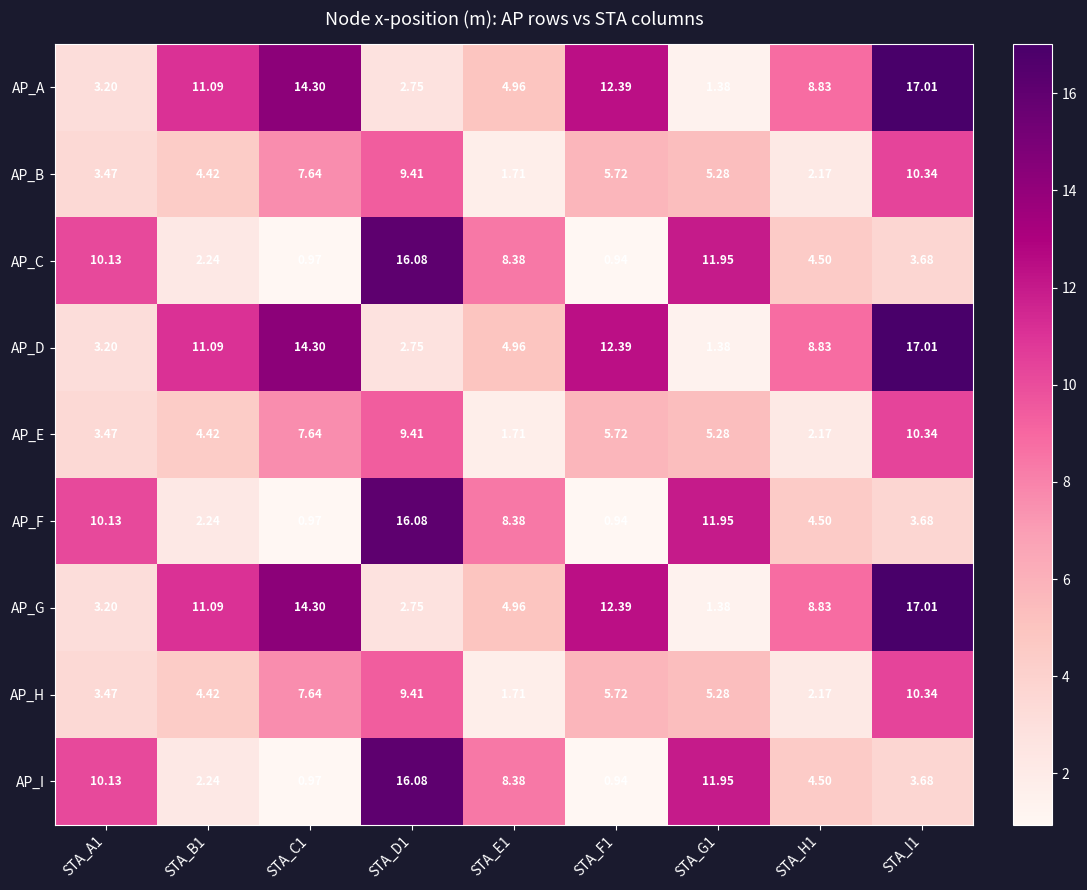

How many data points in AP_H are above 5?

5